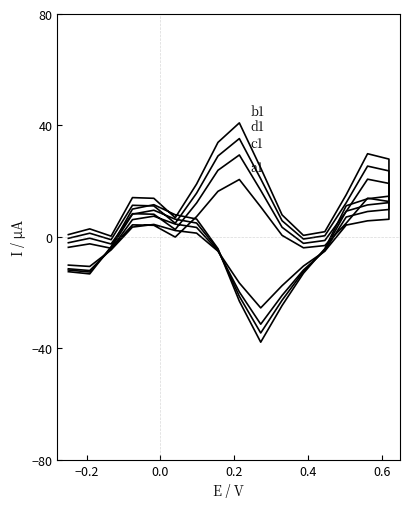

Does the chart display data point markers on the line(s)?

No